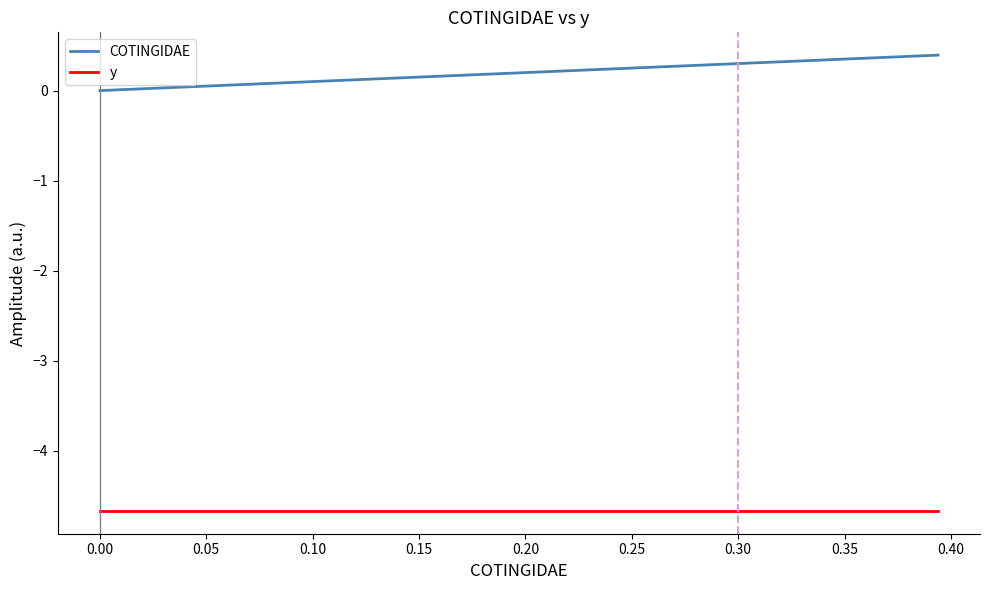

Count the number of categories in the chart.

40